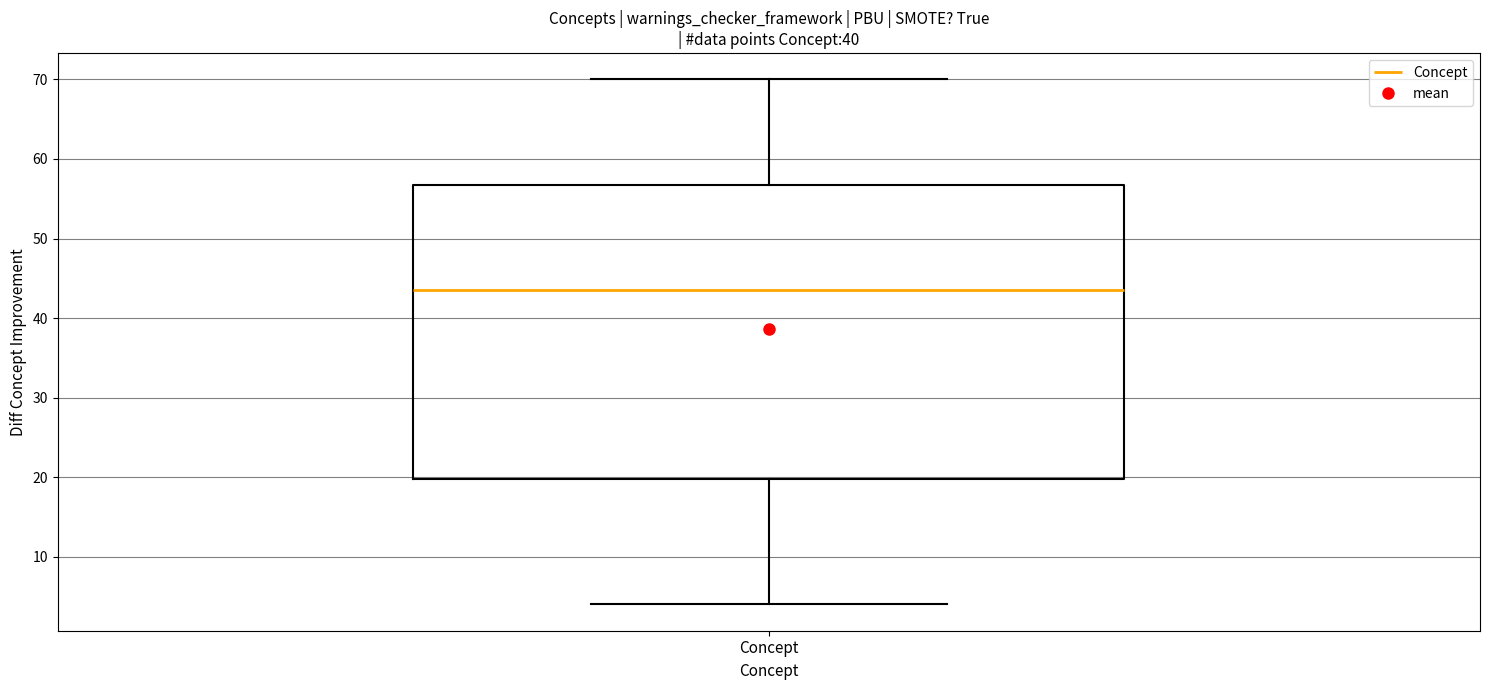

Transcribe this box plot: give where the median line is, the range the box spans, and where the two whiskers end, as read against the y-axis. The values are not printed on the chart, so give them approximately, as read against the axis.

median 44, box 20 to 57, whiskers 4 to 70